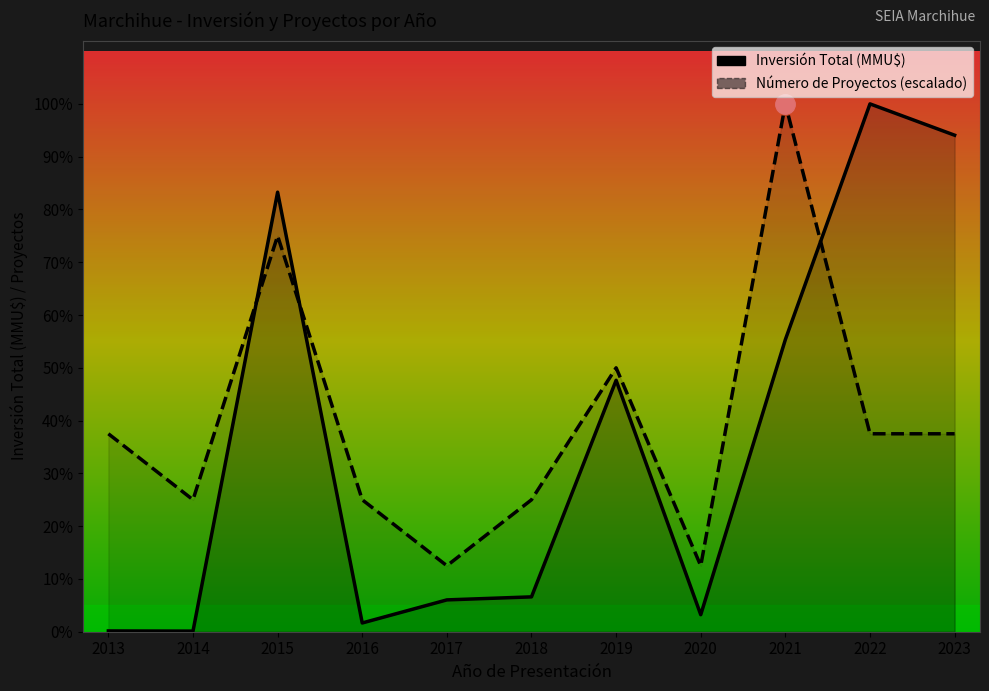

At how many categories does at least one series exceed 303528?

3